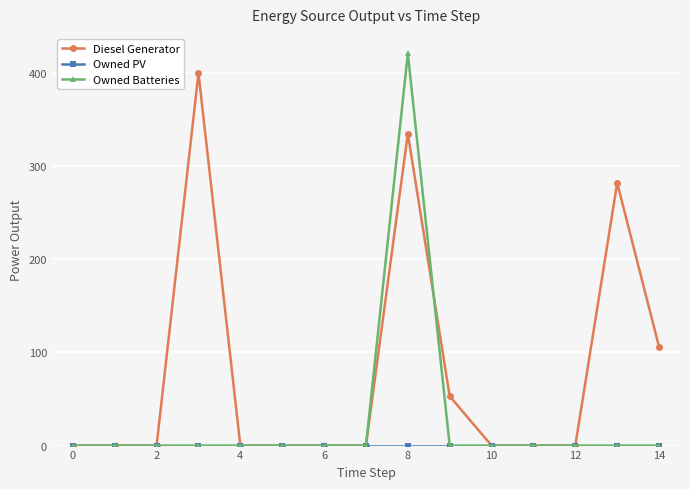

Is this an area chart (filled region under the line)?

No